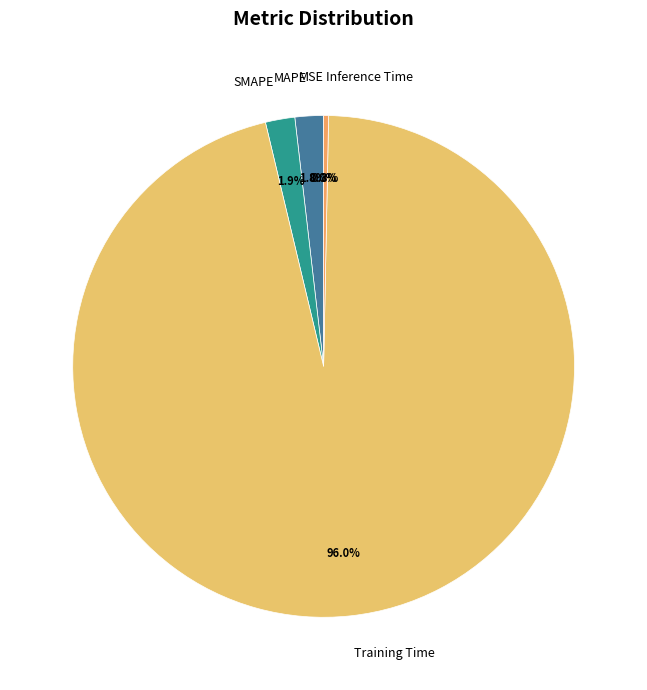

Does MAPE account for over 50% of the chart?

No